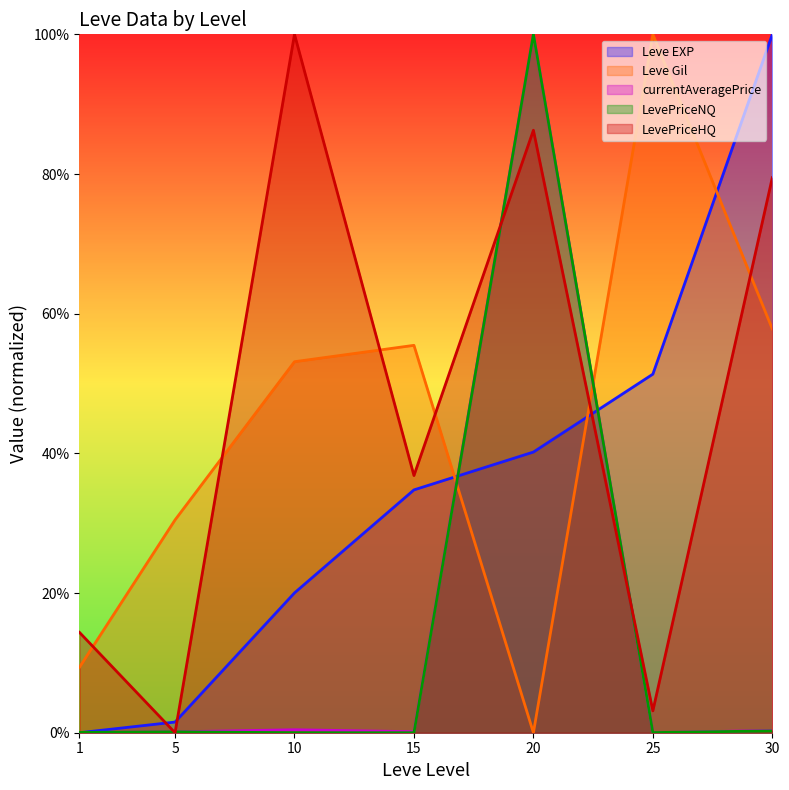

Reading right to left, transcribe all the data shown in this chart.

Leve EXP: 1.0	0.5	0.4	0.3	0.2	0.0	0.0
Leve Gil: 0.6	1.0	0.0	0.6	0.5	0.3	0.1
currentAveragePrice: 0.0	0.0	1.0	0.0	0.0	0.0	0.0
LevePriceNQ: 0.0	0.0	1.0	0.0	0.0	0.0	0.0
LevePriceHQ: 0.8	0.0	0.9	0.4	1.0	0.0	0.1